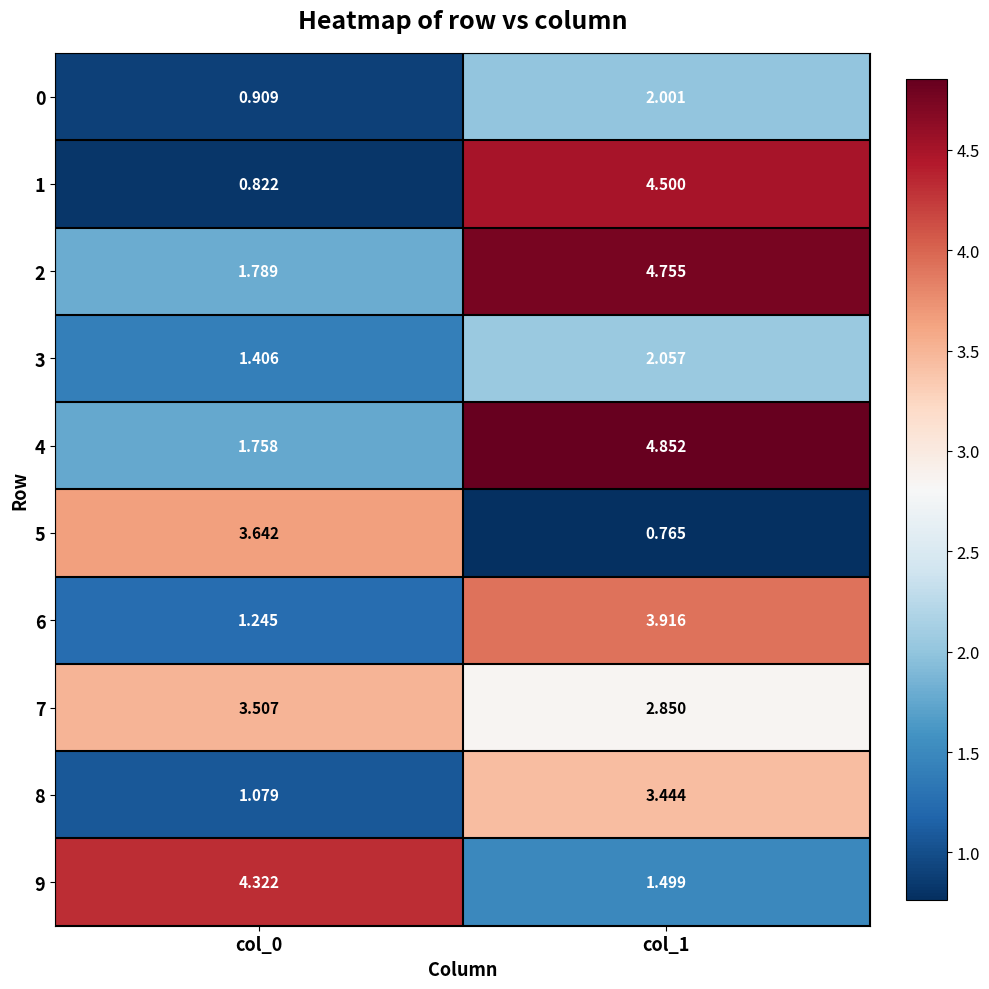

Which category has the highest value across all series?

col_1